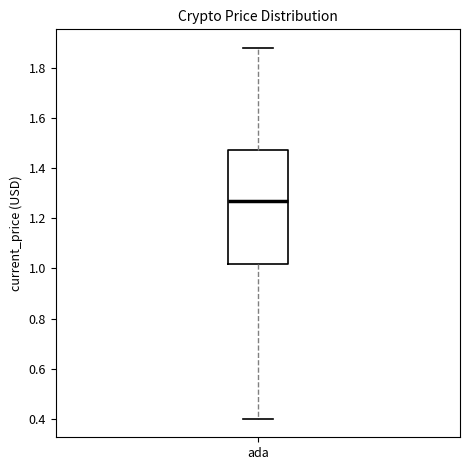

Transcribe this box plot: give where the median line is, the range the box spans, and where the two whiskers end, as read against the y-axis. The values are not printed on the chart, so give them approximately, as read against the axis.

median 1.28, box 1.02 to 1.48, whiskers 0.40 to 1.88